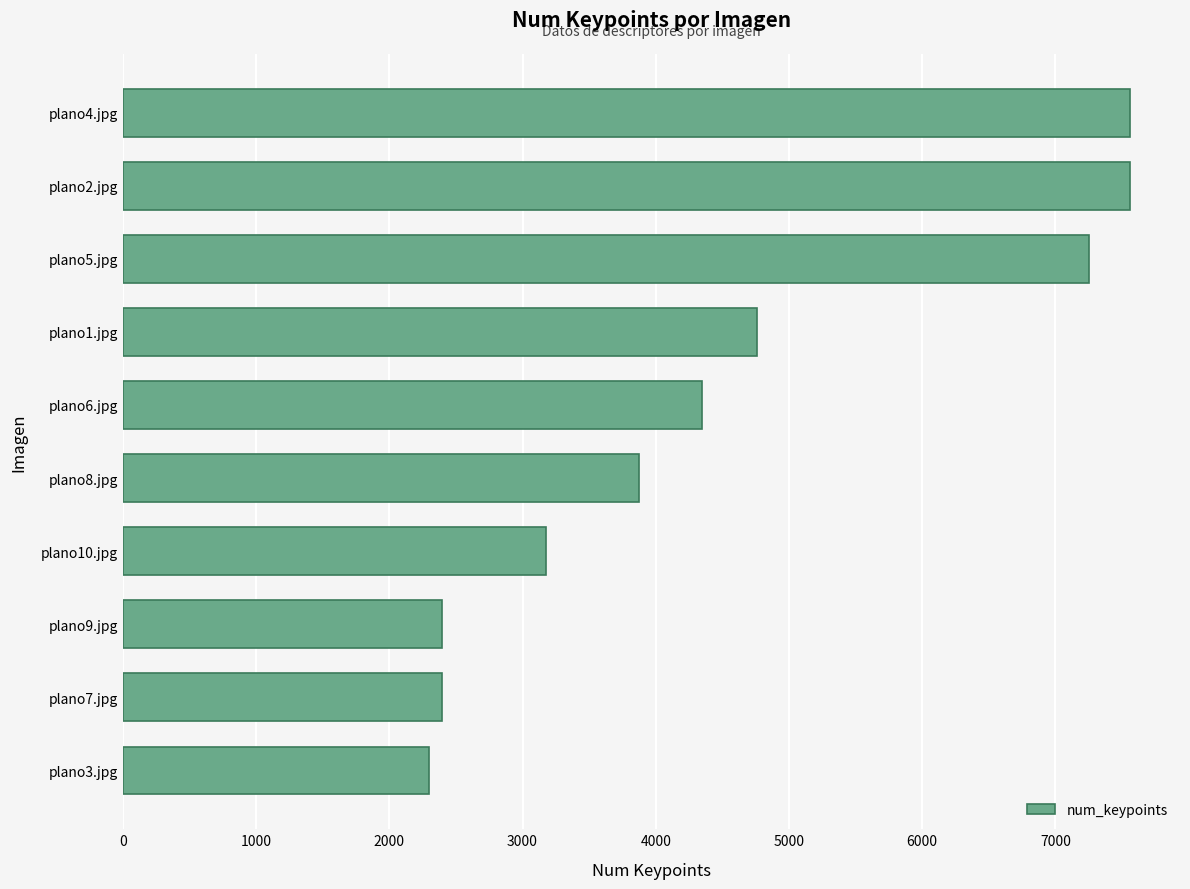

Where is the data nearest to the value 4927?

plano1.jpg